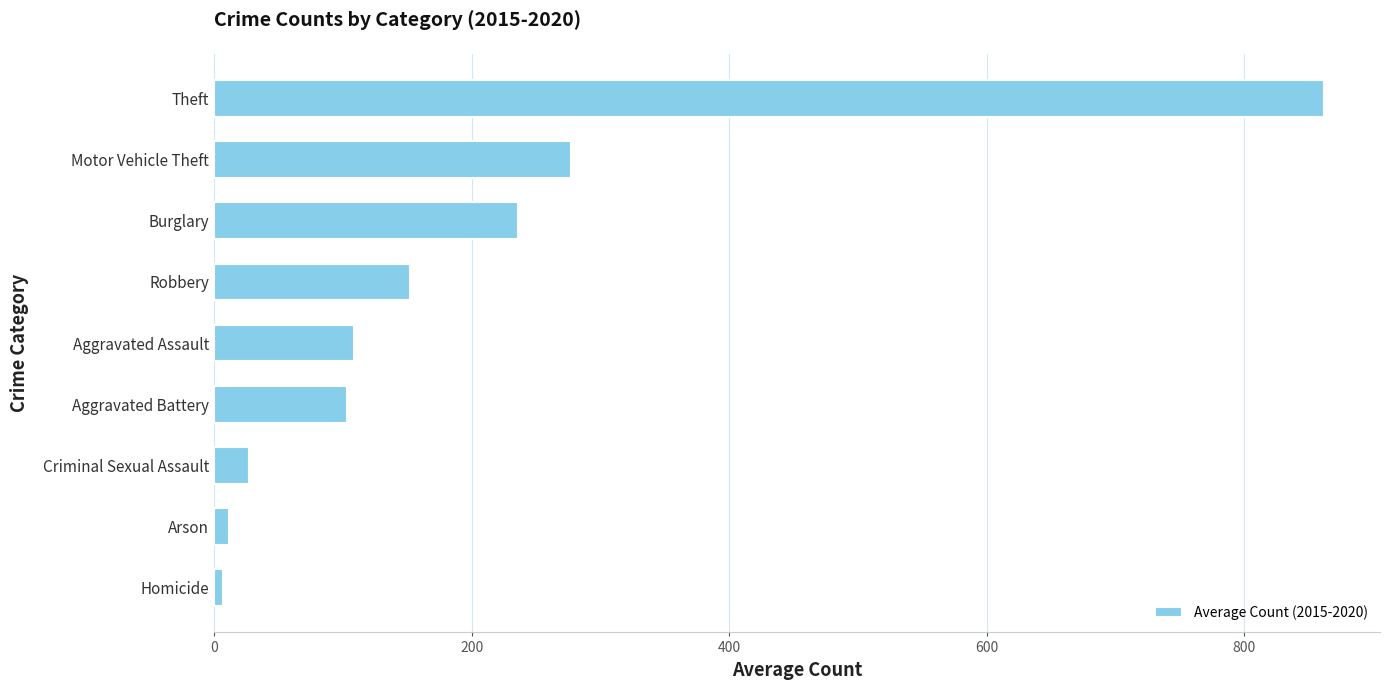

Where is the data nearest to the value 434?

Motor Vehicle Theft